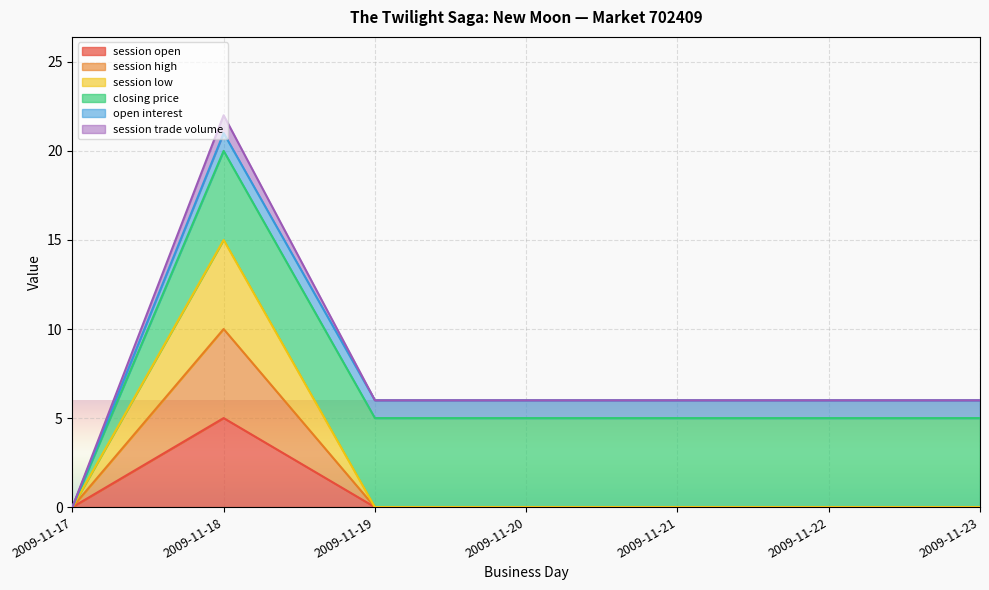

Is it true that session high equals 7 at 2009-11-19?

False